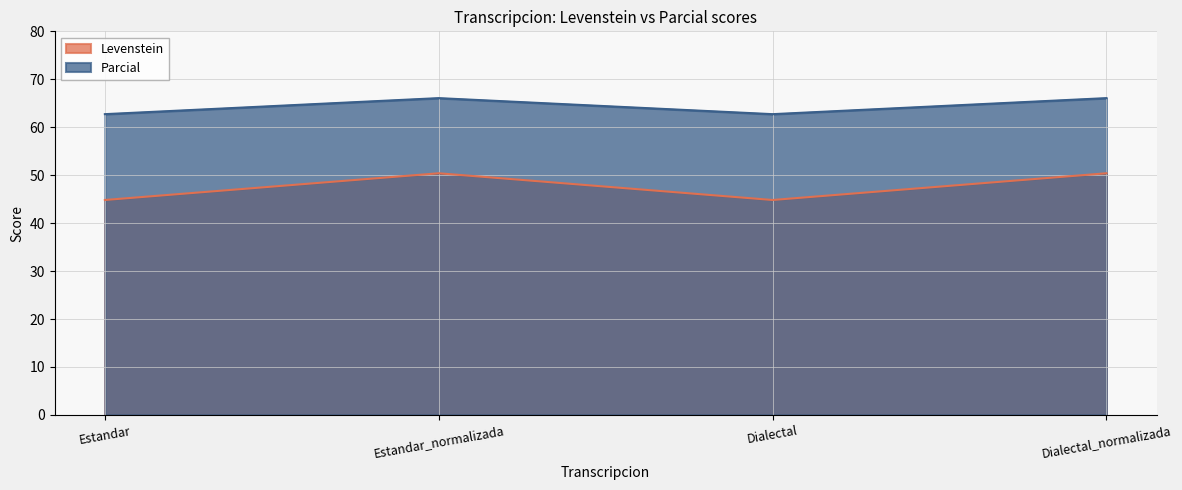

At which label does Parcial reach its peak?

Estandar_normalizada